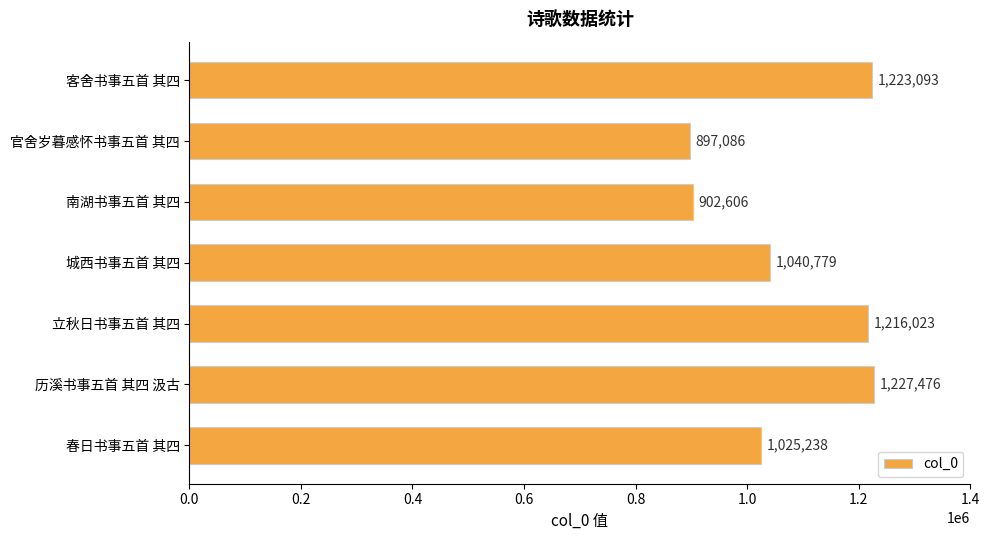

Is it true that the value at 城西书事五首 其四 is 1040779?

True